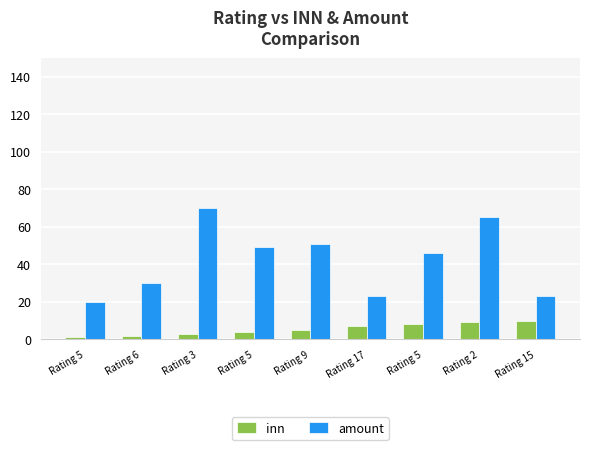

Are the bars grouped side by side (vs. stacked)?

Yes